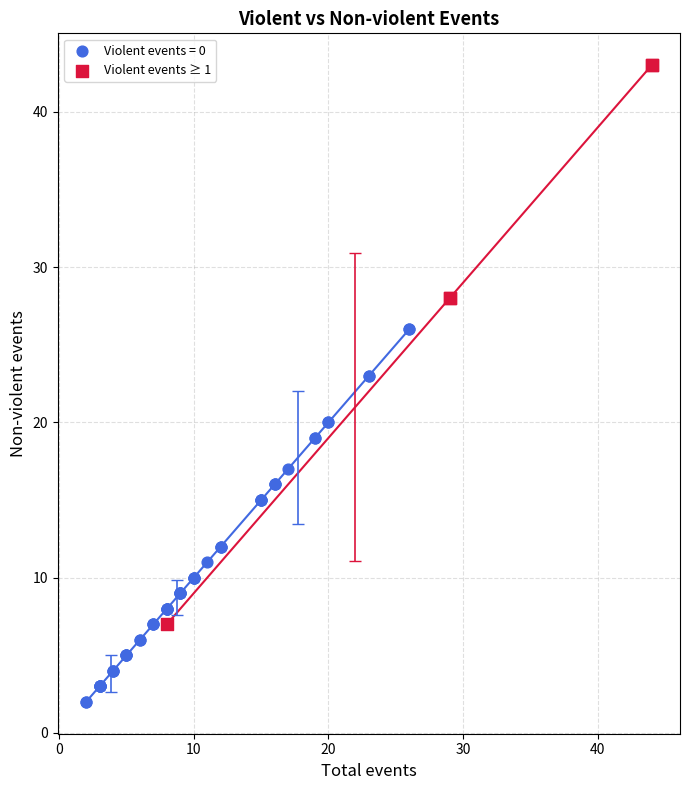

Which series contains the highest Y value?

Violent events ≥ 1